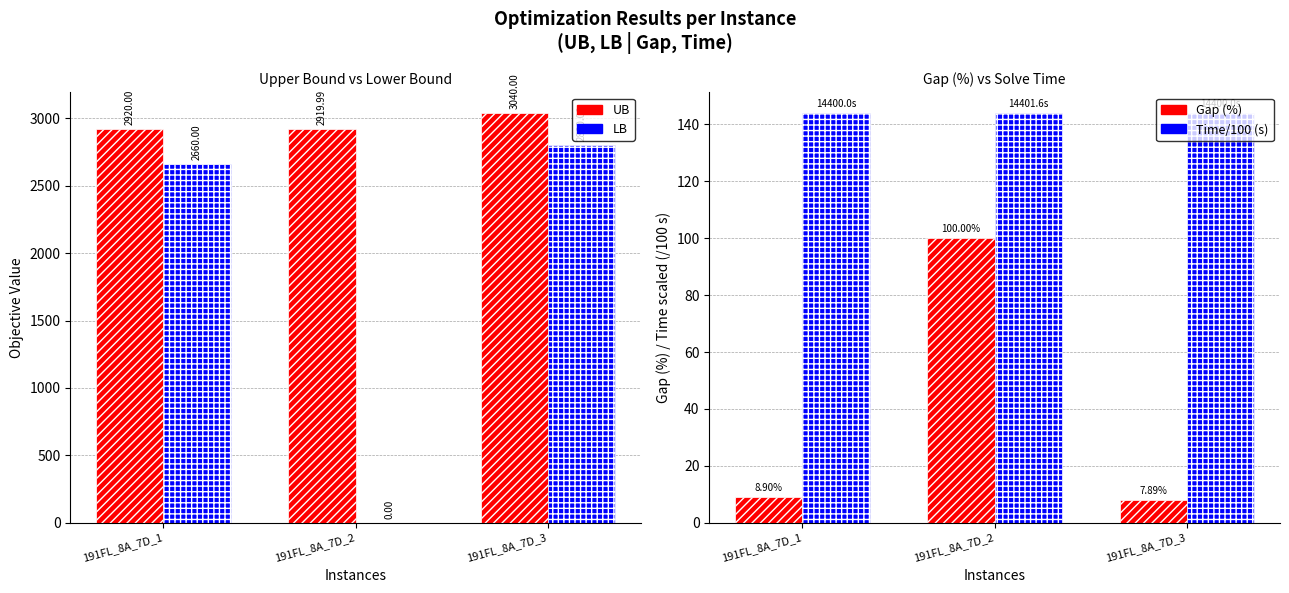

The Time/100 (s) series shows 144.0 at 191FL_8A_7D_3. True or false?

True